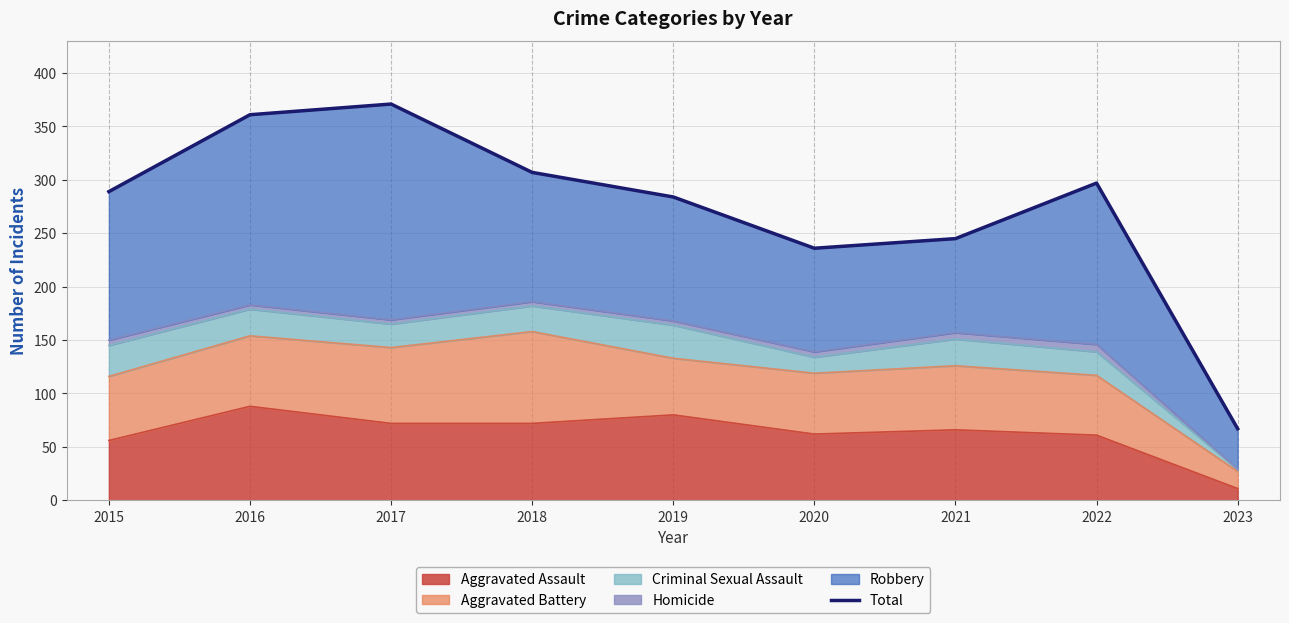

How many values are below 289?

4